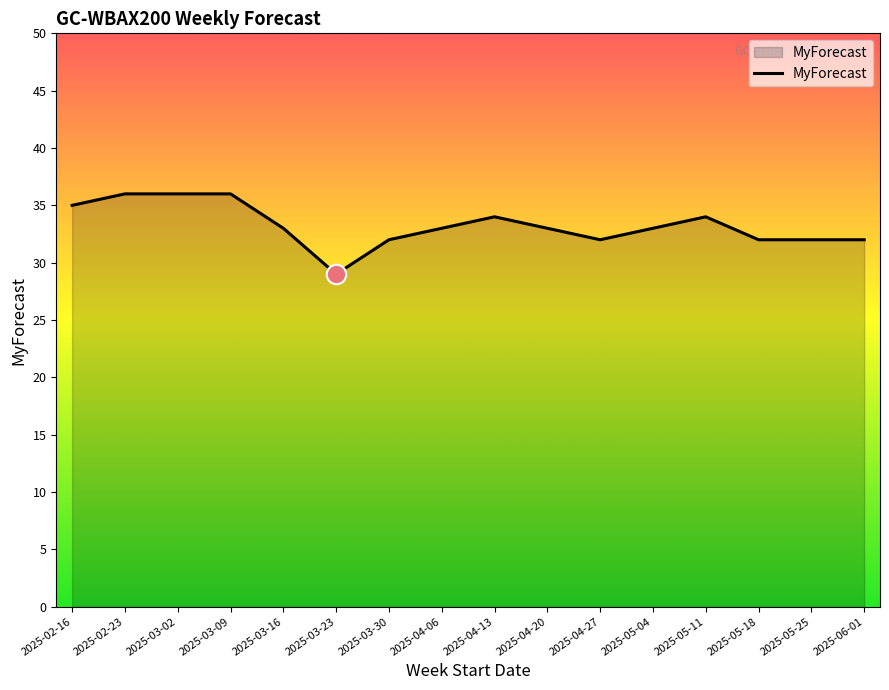

The value at 2025-04-20 is 33. True or false?

True